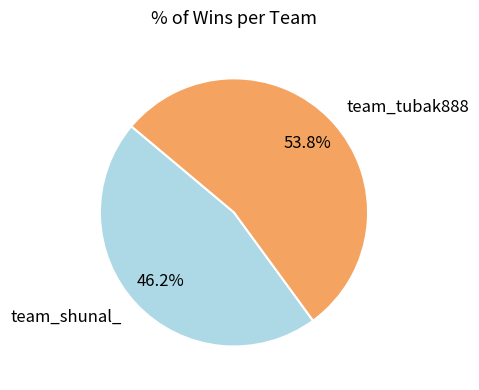

What portion of the pie excludes team_shunal_?

53.8%